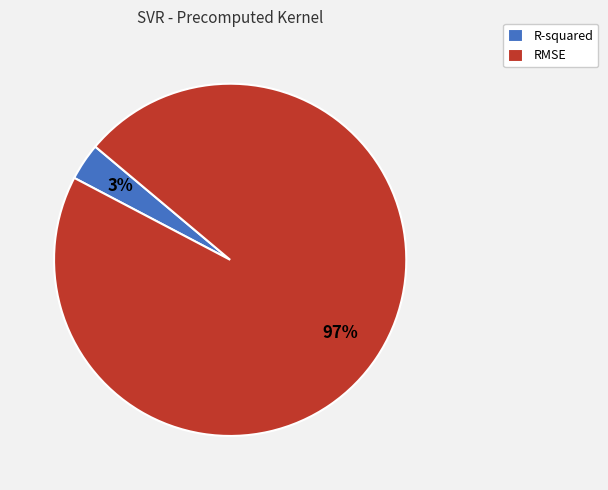

Is the sum of R-squared and RMSE greater than half?

Yes